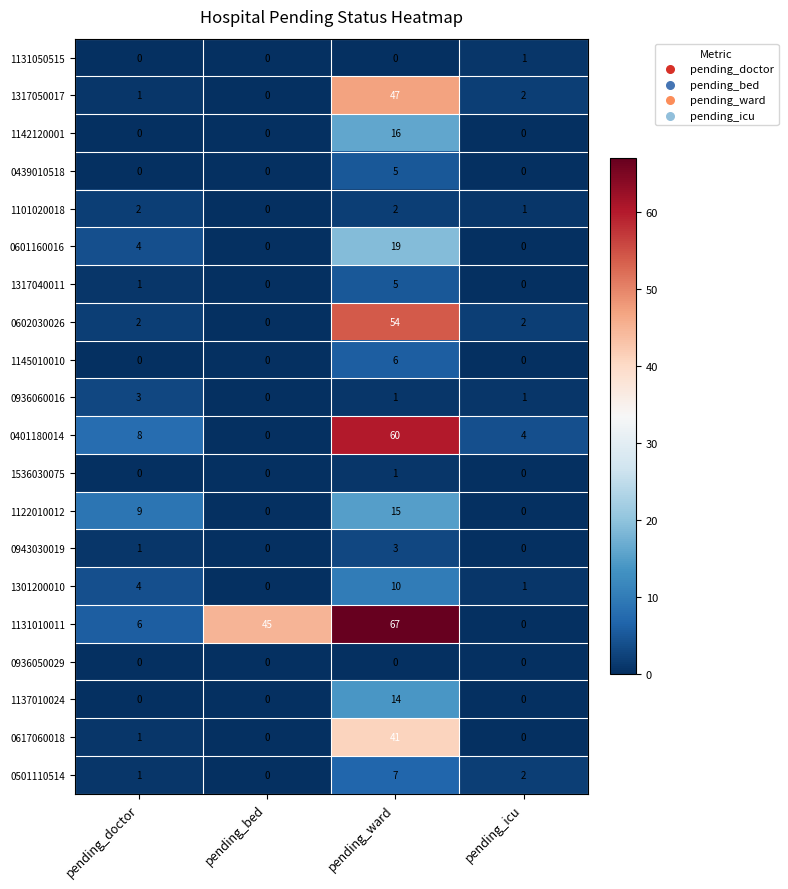

Which series has the largest range (max minus min)?

1131010011